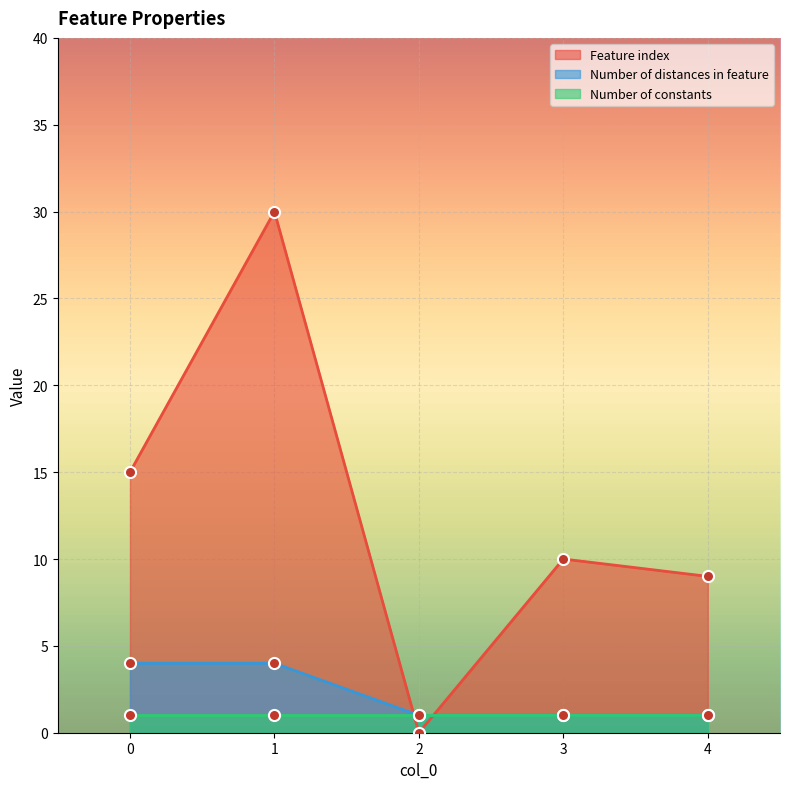

What is the sum of the Feature index values at 3 and 4?

19